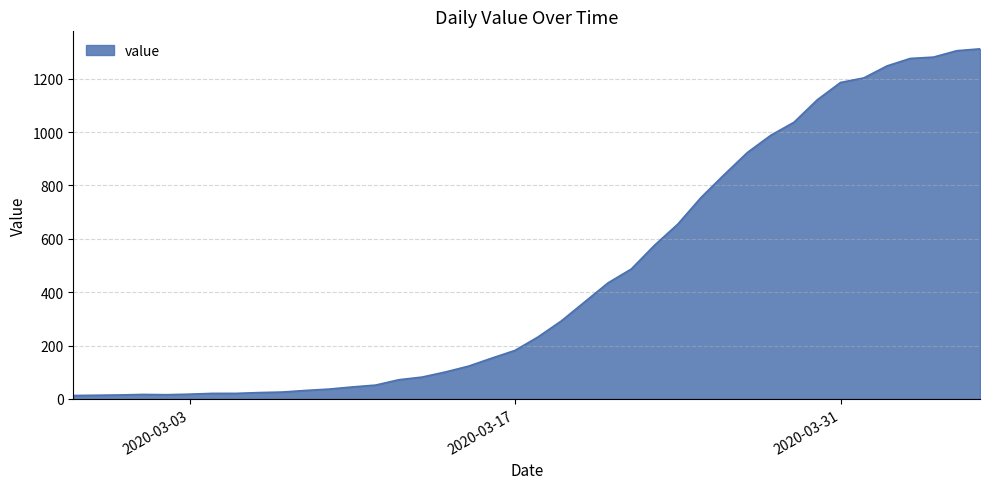

What is the difference between the maximum and minimum values?

1299